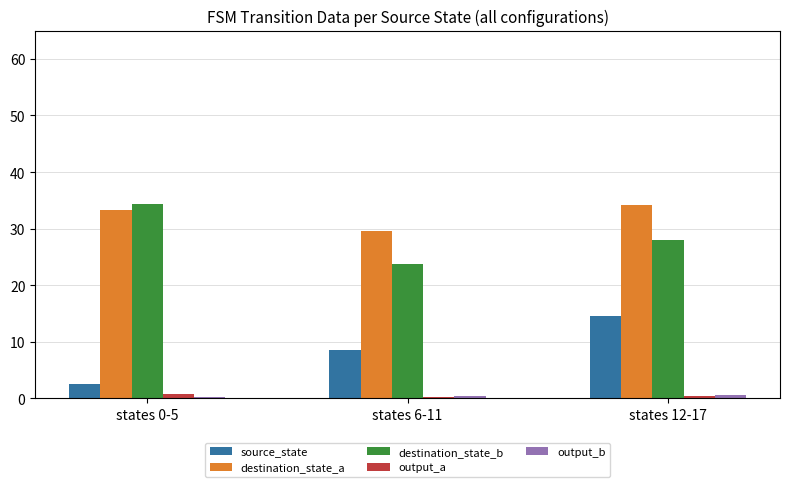

What is the maximum value shown in the chart?

34.3